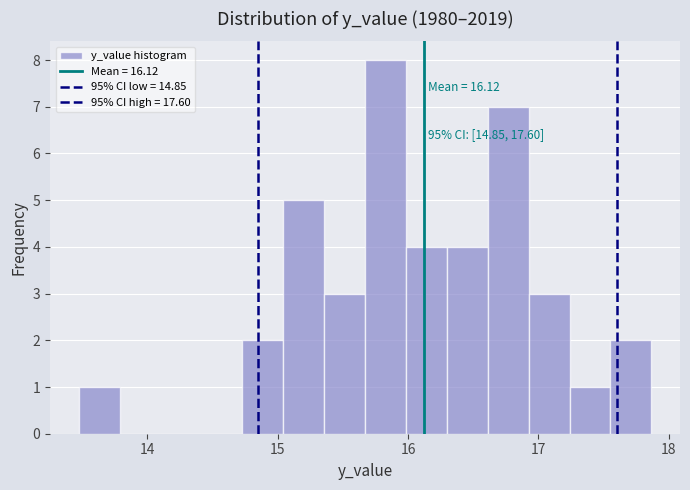

Around what value on the x-axis is the tallest bar? Give the approximate position of its centre, as read against the axis.

15.8